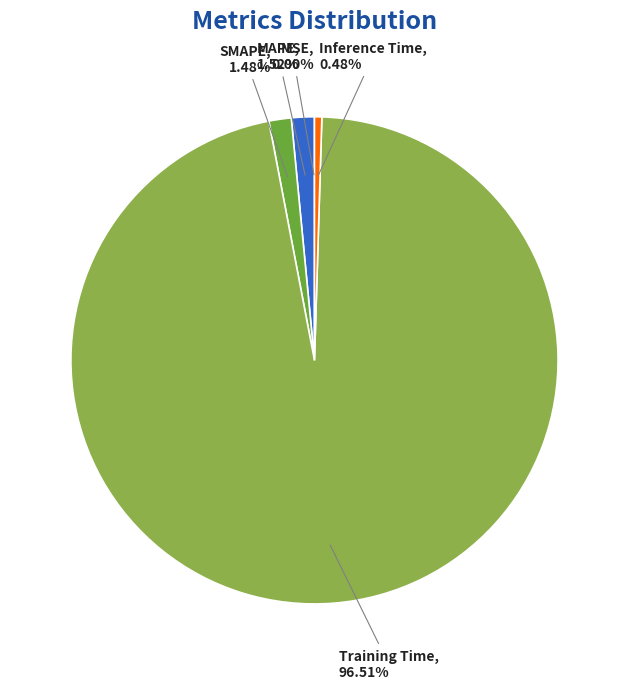

Is Inference Time the majority of the pie?

No